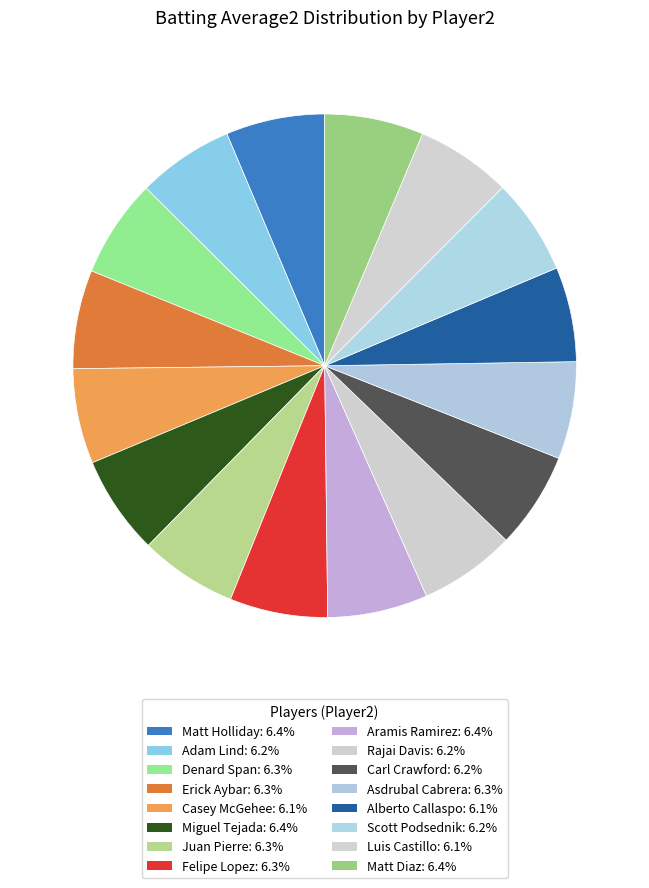

How many slices are in this pie chart?

16